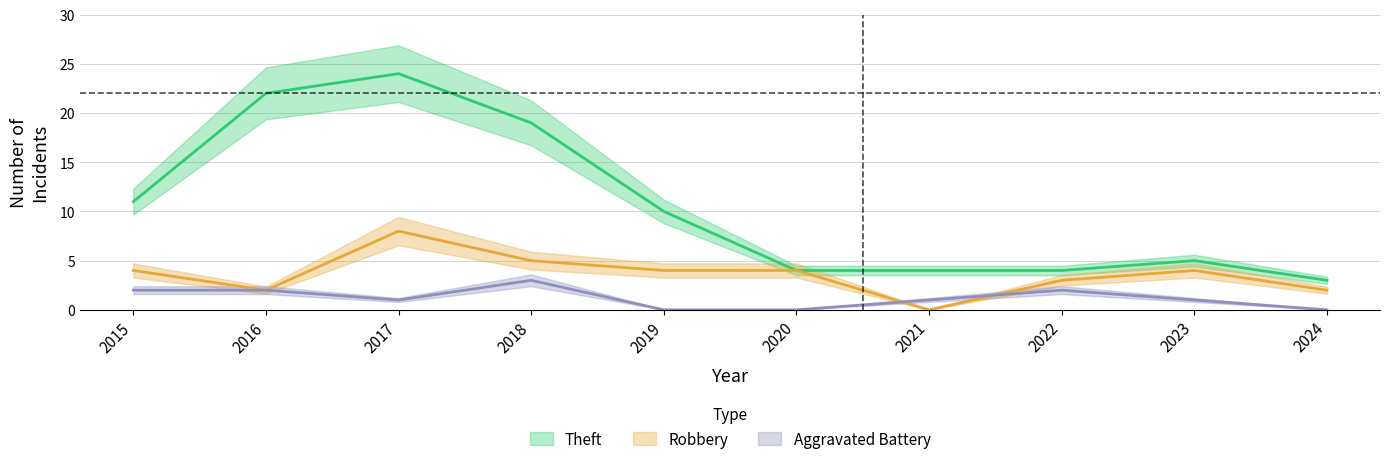

Which series has the largest total across all categories?

Theft